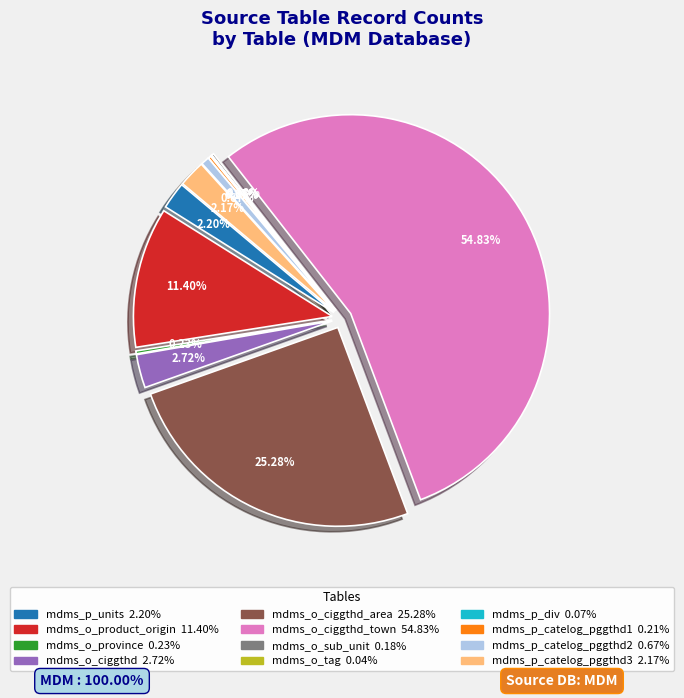

Is there any slice that represents more than half of the pie?

Yes